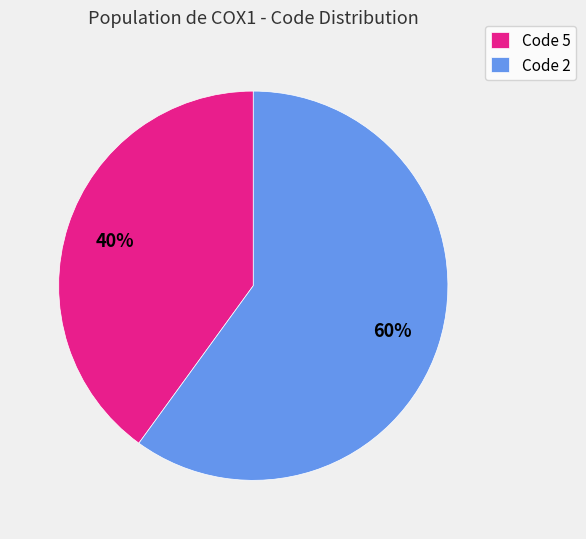

The Code 5 slice represents 40% of the pie. True or false?

True